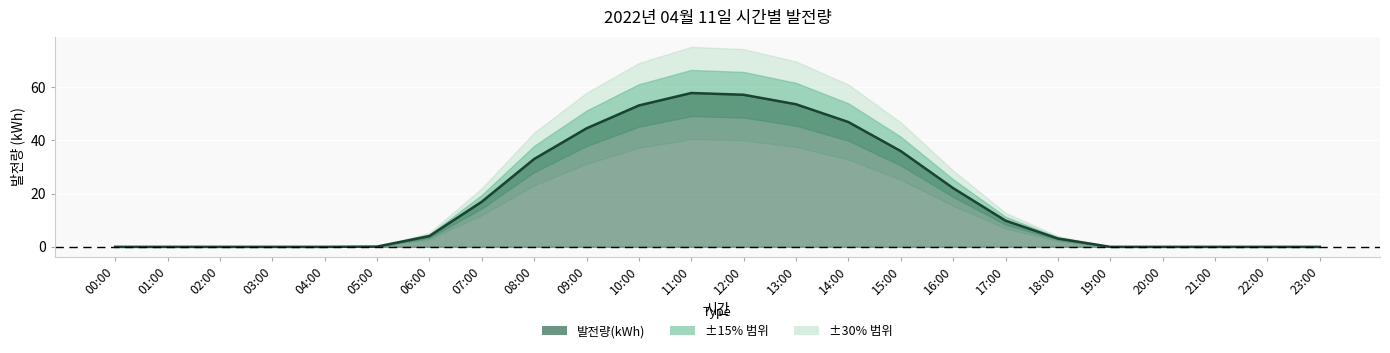

What is the sum of the values at 11:00 and 08:00?

90.9